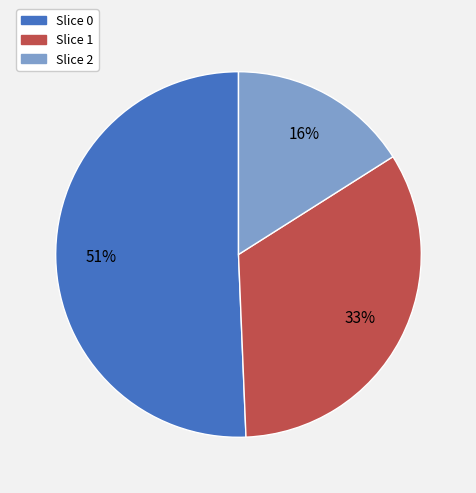

Is there any slice that represents more than half of the pie?

Yes